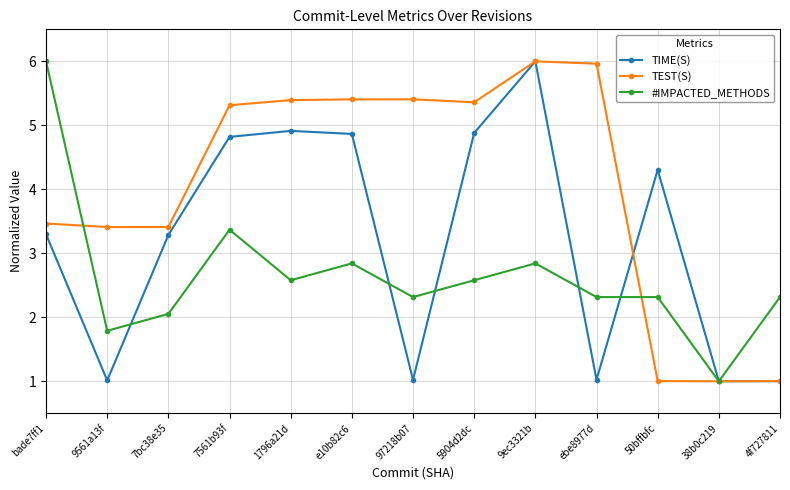

Rank the series by their average value, from lowest to highest.

#IMPACTED_METHODS, TIME(S), TEST(S)